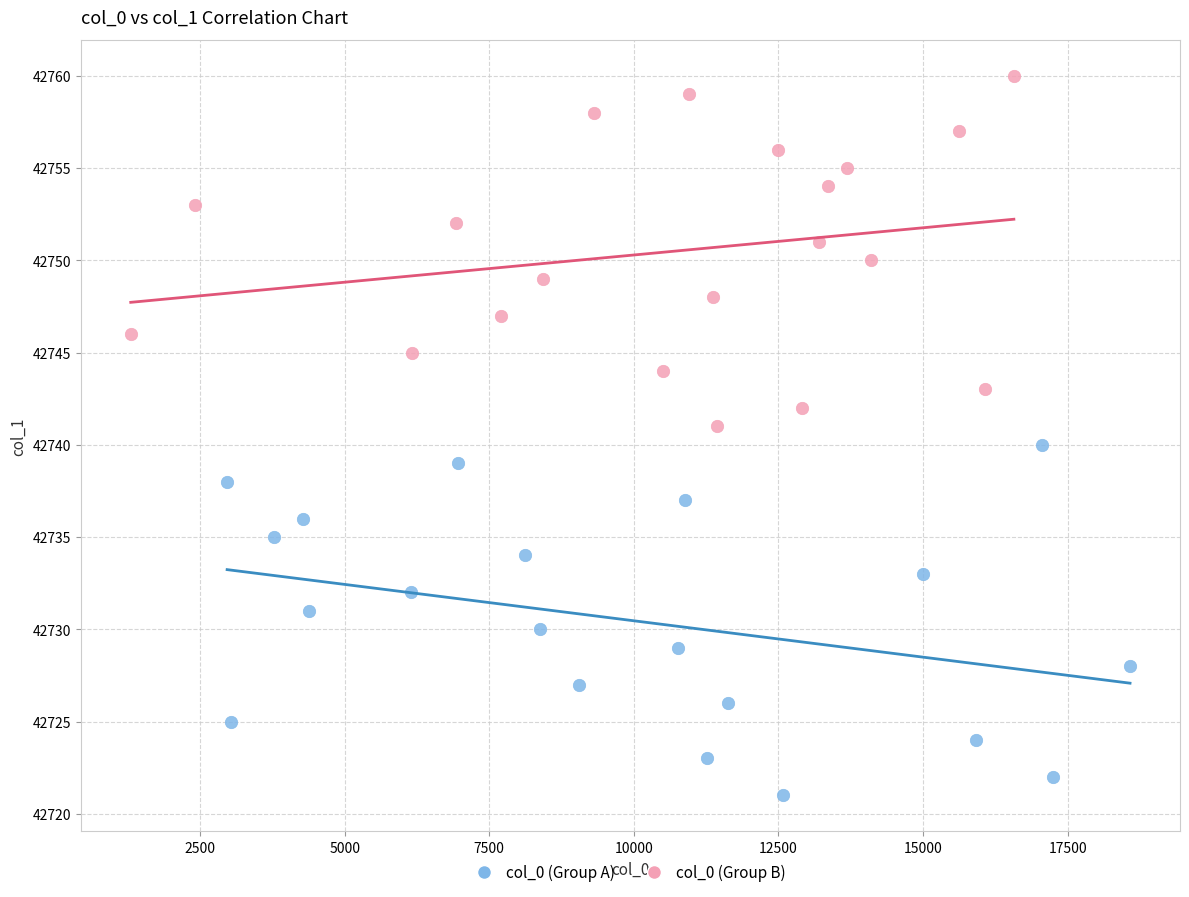

Which series reaches the minimum Y coordinate?

col_0 (Group A)